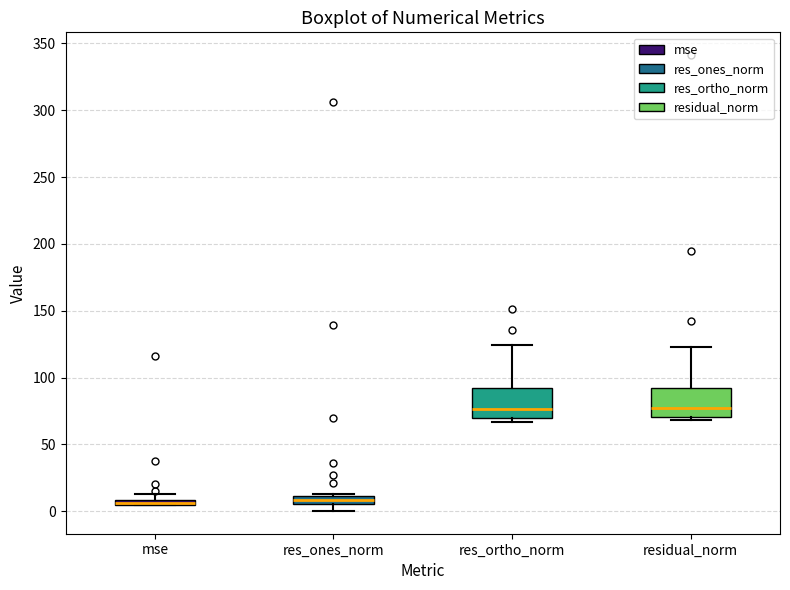

Where does the upper whisker of the box for residual_norm end on the y-axis? The values are not printed on the chart, so give them approximately, as read against the axis.

125